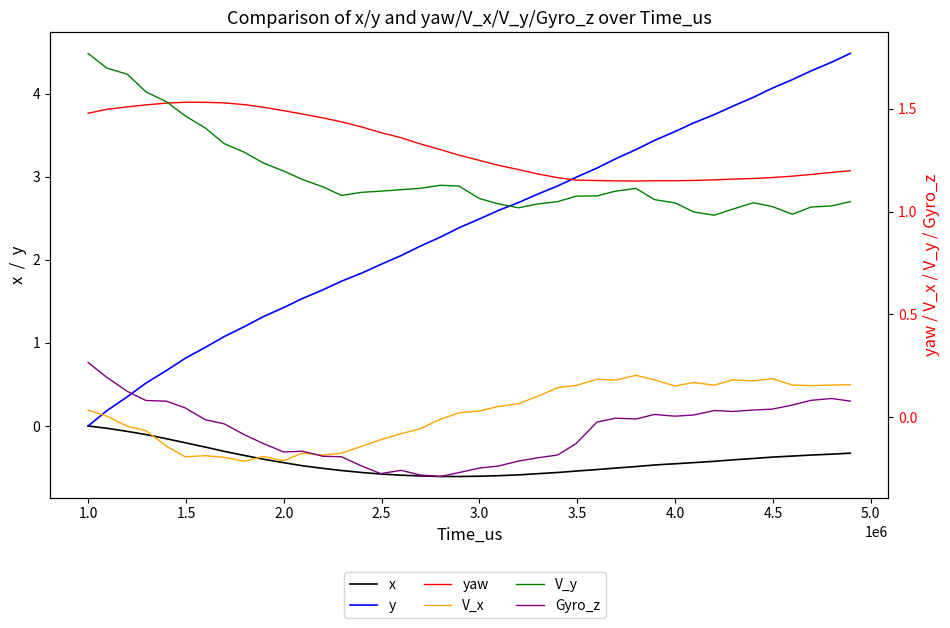

What is the spread (max minus min) of values at 2.0?

1.7